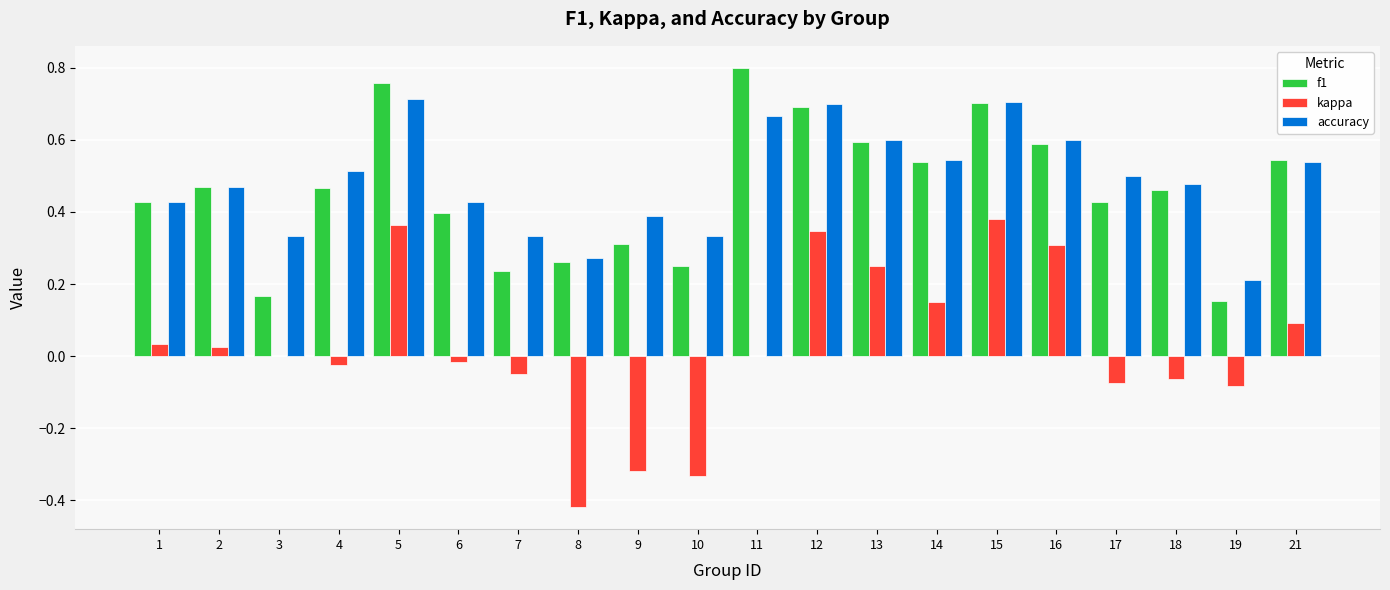

Between 7 and 17, which series saw the biggest shift?

f1